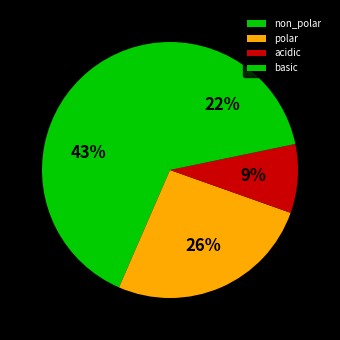

To the nearest percent, what portion does polar represent?

26%